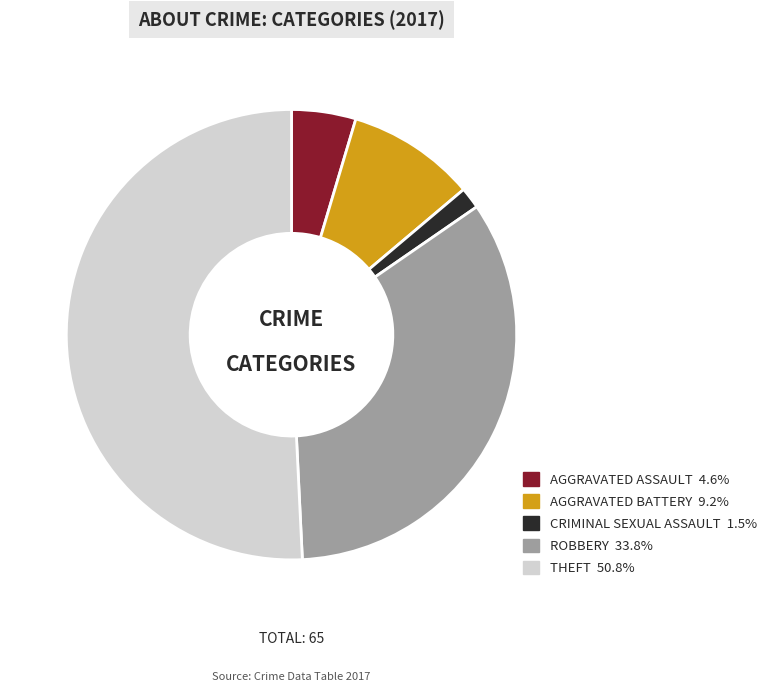

Is there any slice that represents more than half of the pie?

Yes